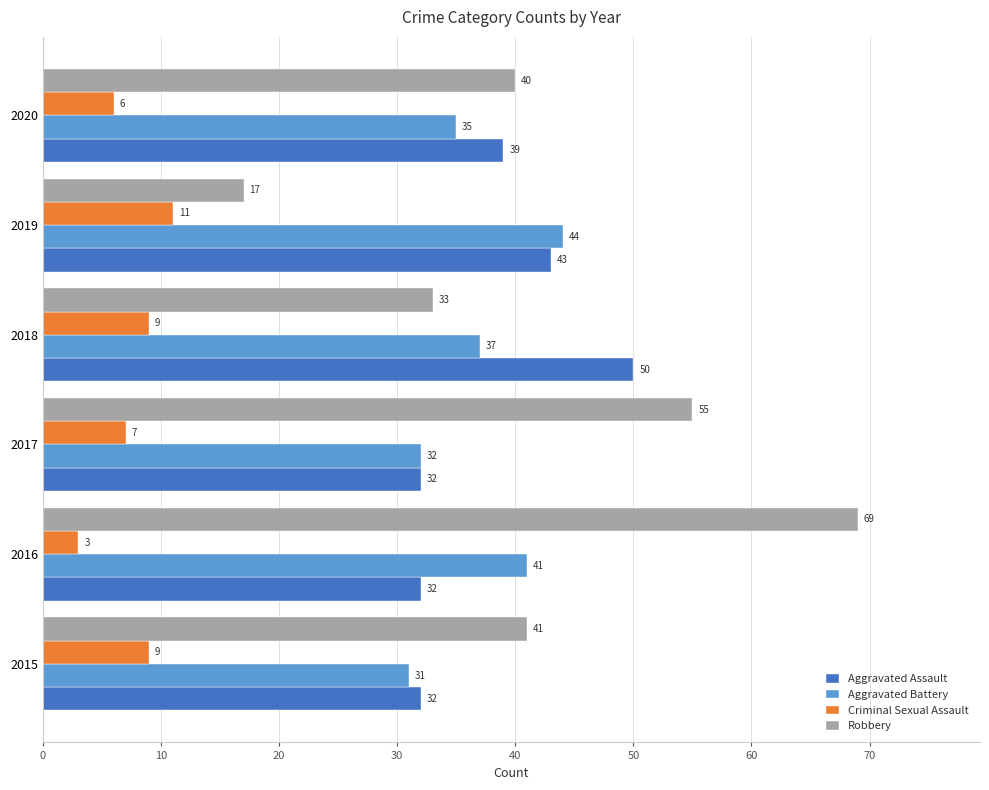

Where is Criminal Sexual Assault nearest to the value 7?

2017